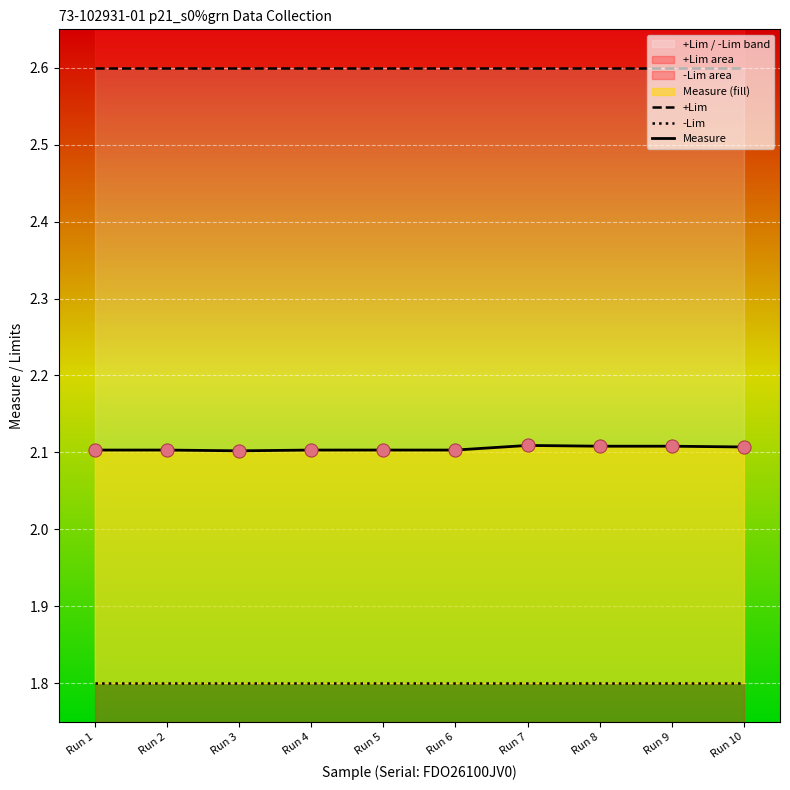

Which series reaches the maximum Y coordinate?

+Lim